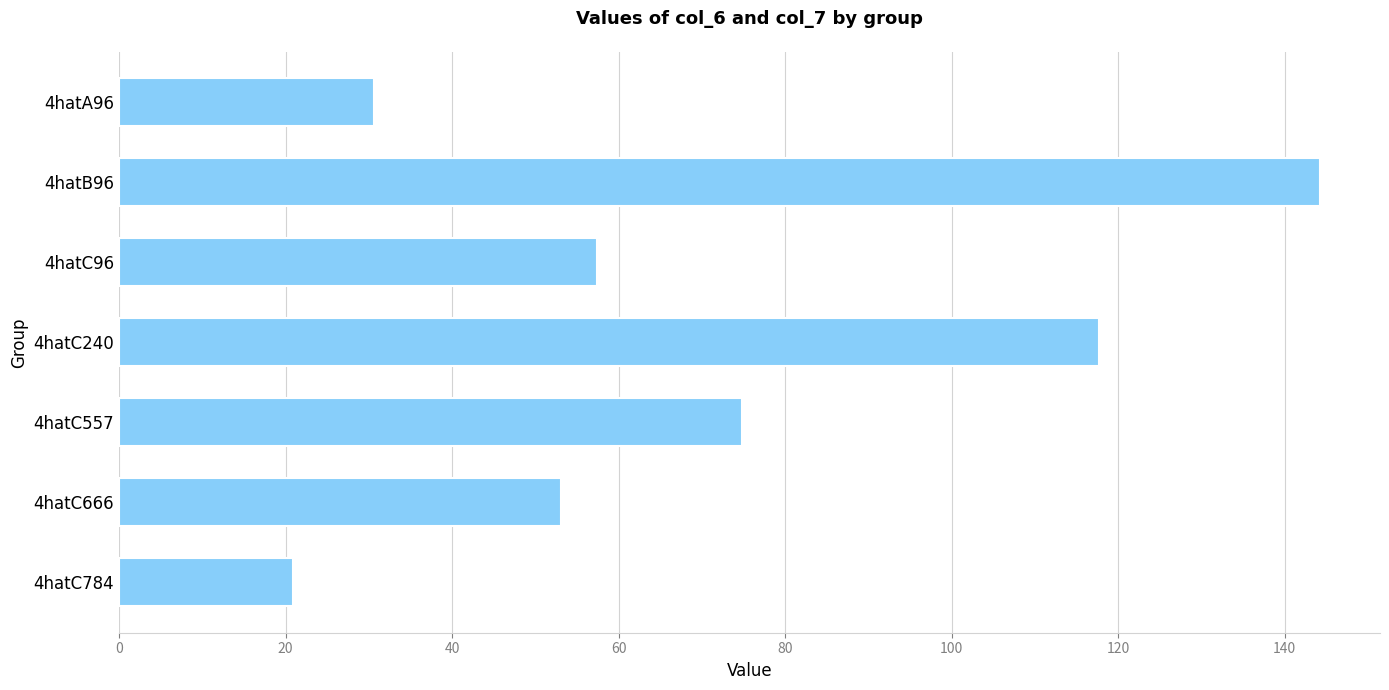

Reading top to bottom, what are all the values shown in this chart?

4hatA96=30.6	4hatB96=144.2	4hatC96=57.4	4hatC240=117.7	4hatC557=74.8	4hatC666=53.1	4hatC784=20.8